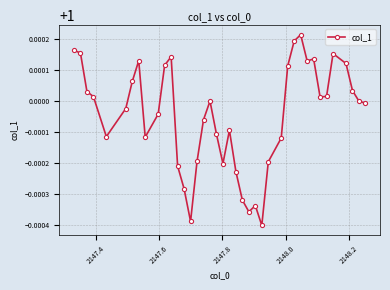

What is the sum of all values?

40.0